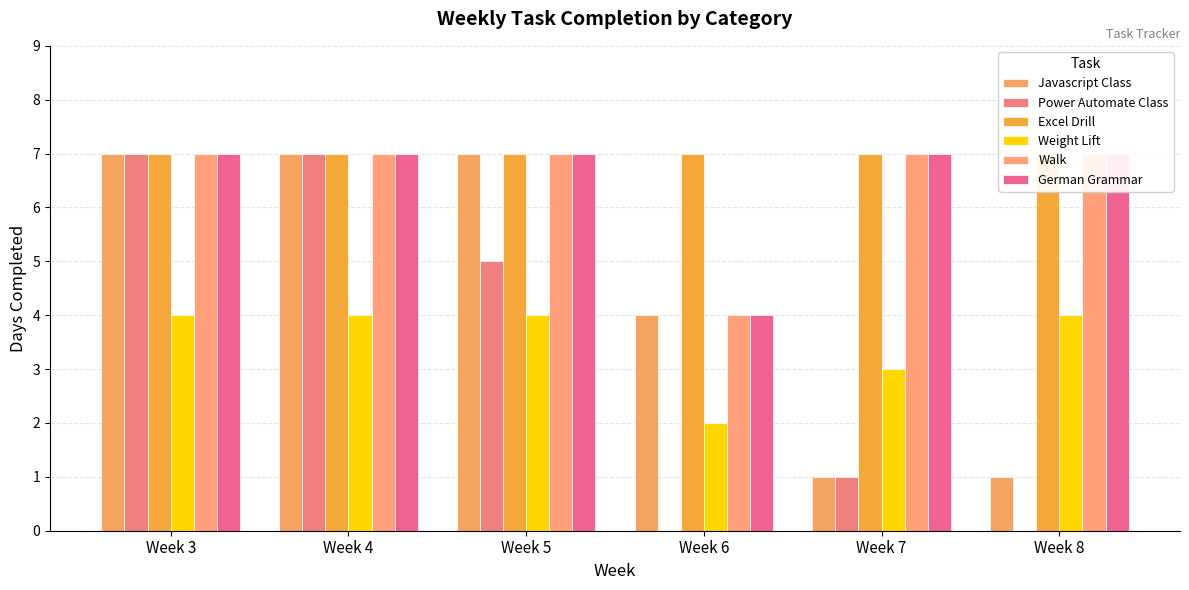

At how many categories does at least one series exceed 6?

6